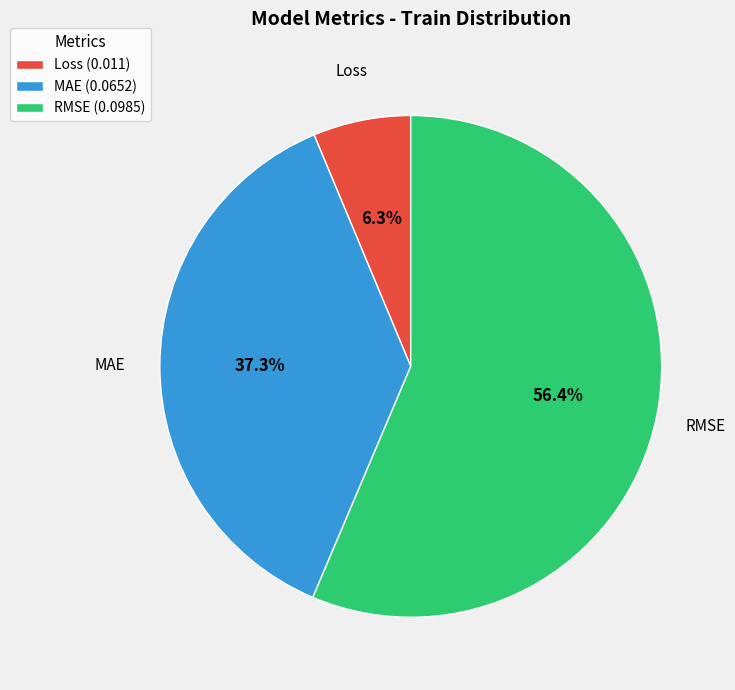

What portion of the pie excludes RMSE?

43.6%